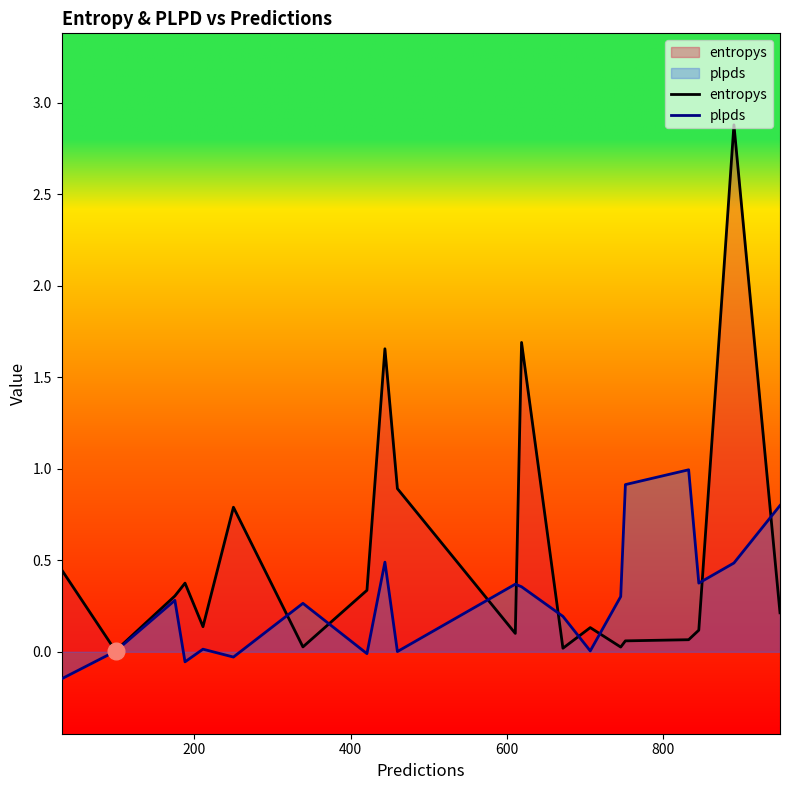

Does the chart have visible grid lines?

No